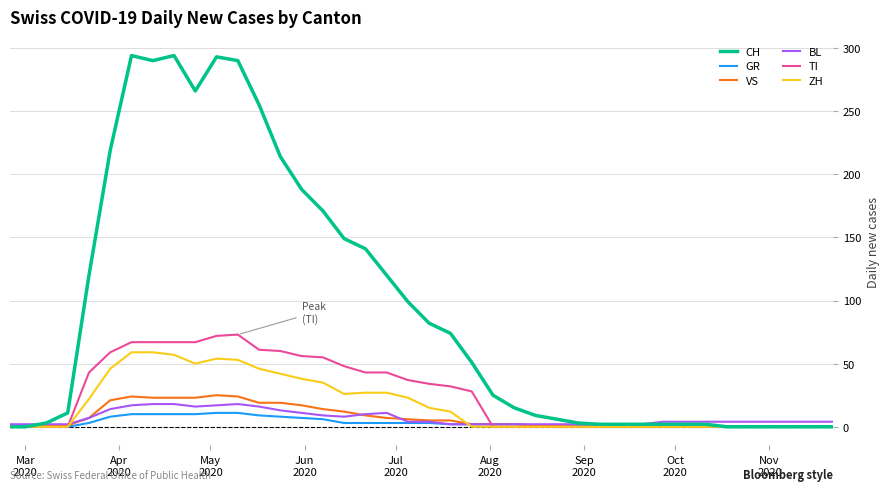

What is the greatest value displayed?

294